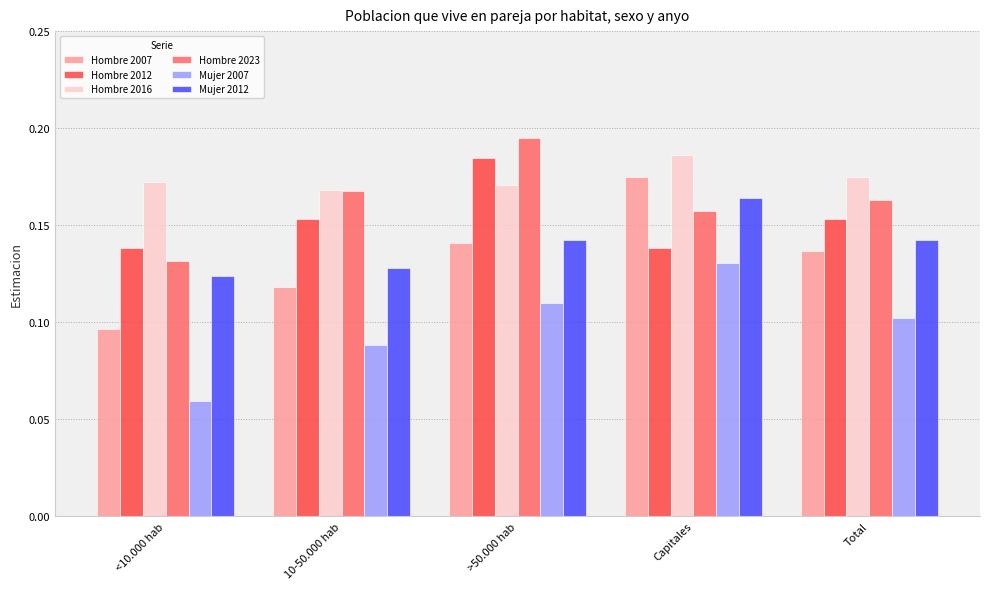

Where is Hombre 2007 nearest to the value 0?

<10.000 hab